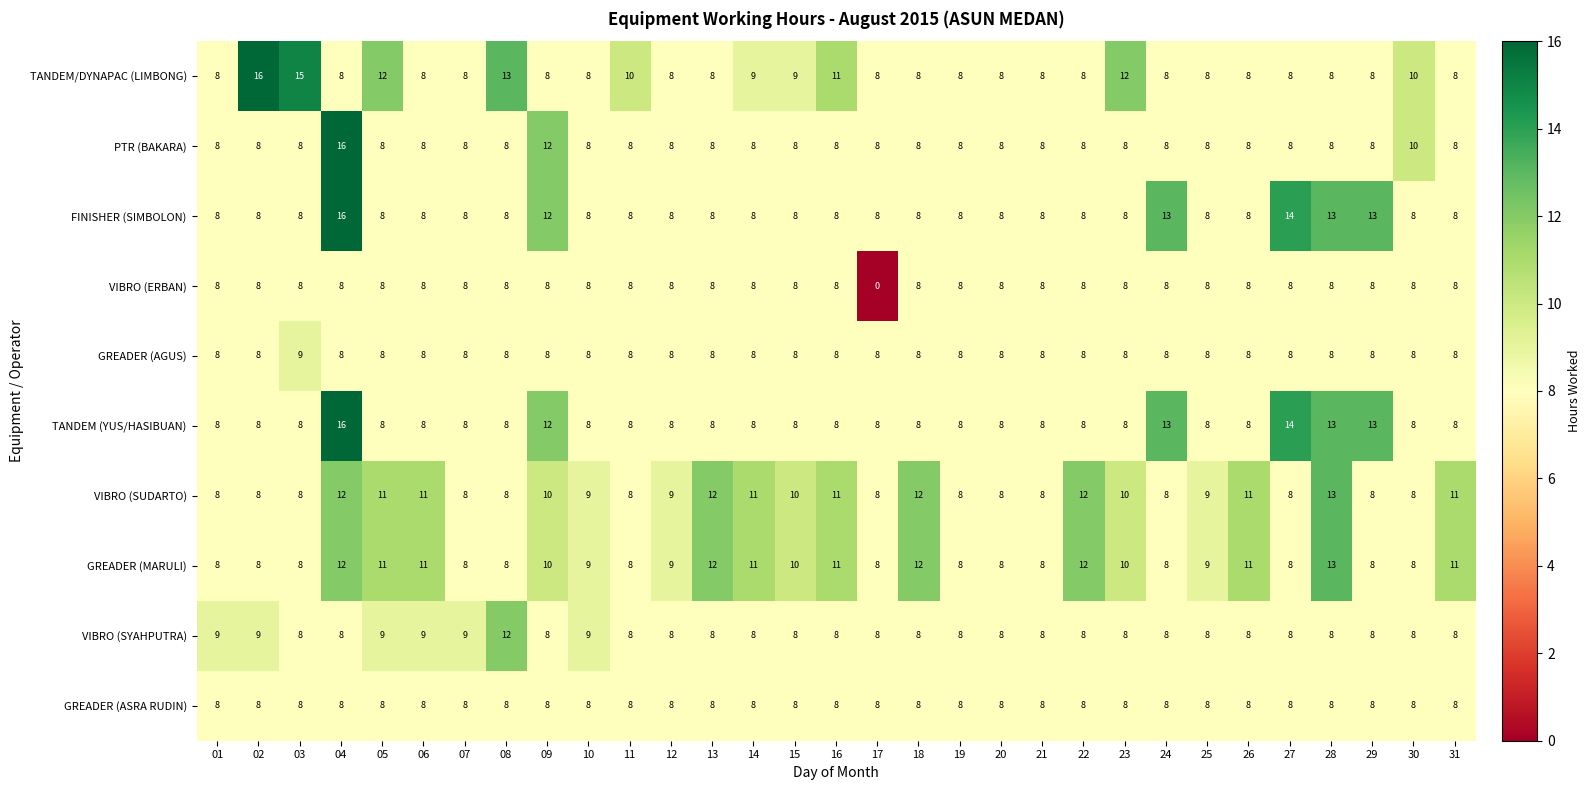

What is the highest value of the VIBRO (ERBAN) series?

8